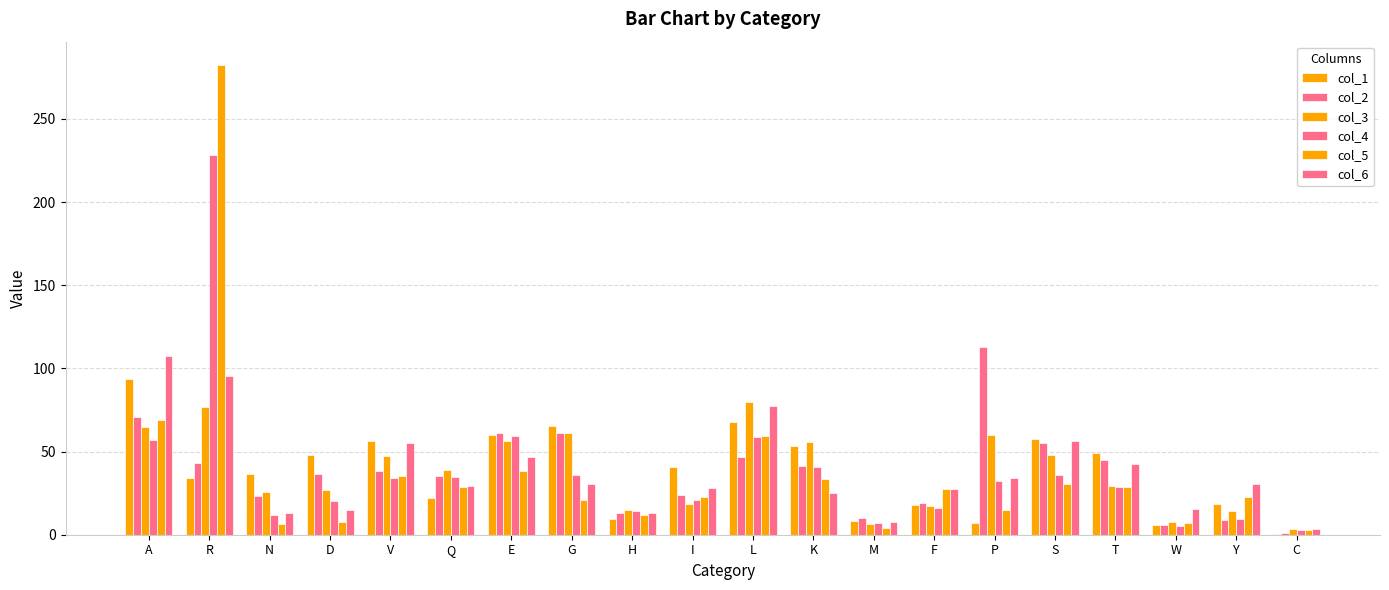

How many distinct data groups are displayed?

6